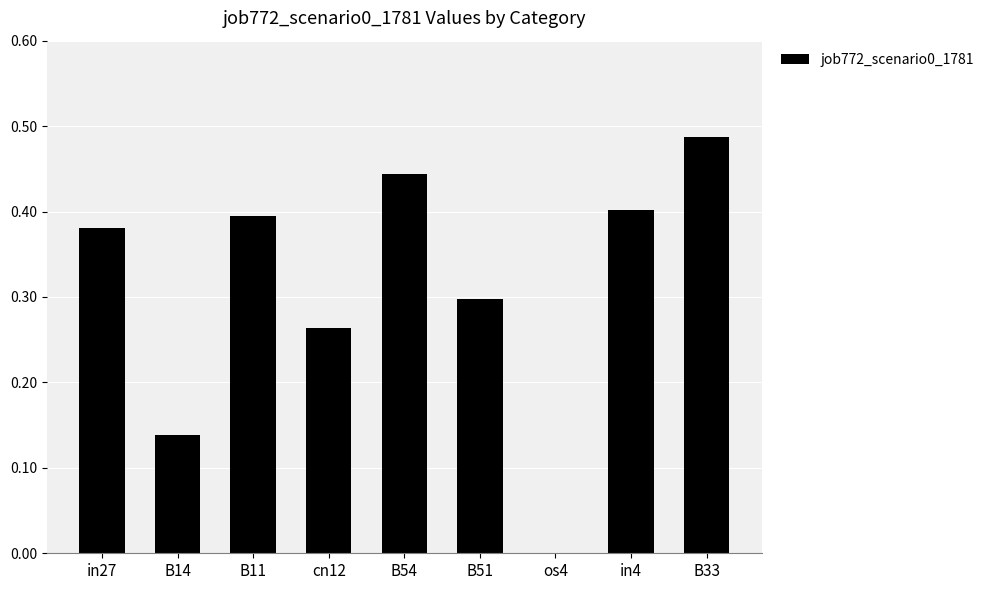

What is the sum of all values?

2.8